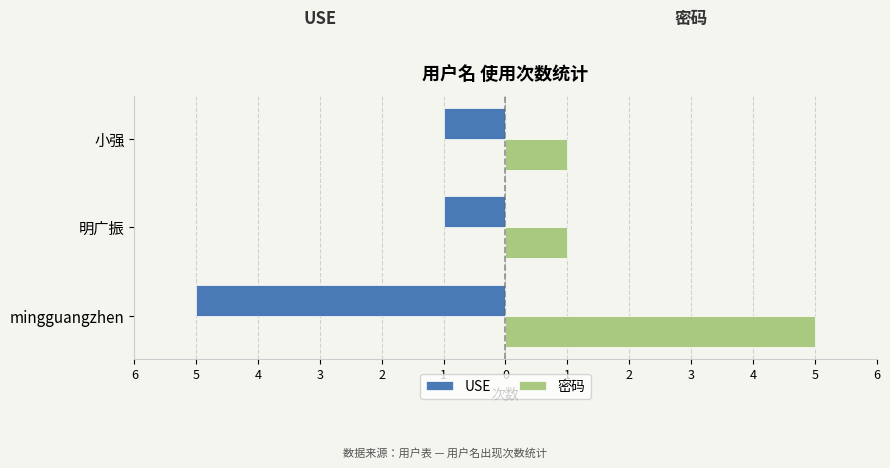

Which series has the widest spread of values?

USE